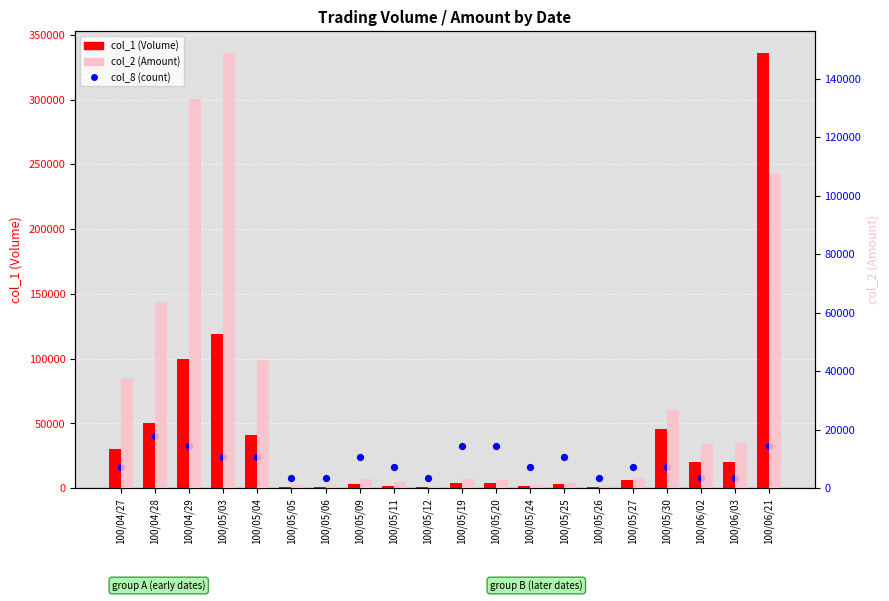

What are all the series names shown in the legend?

col_1 (Volume), col_8 (count), col_2 (Amount)